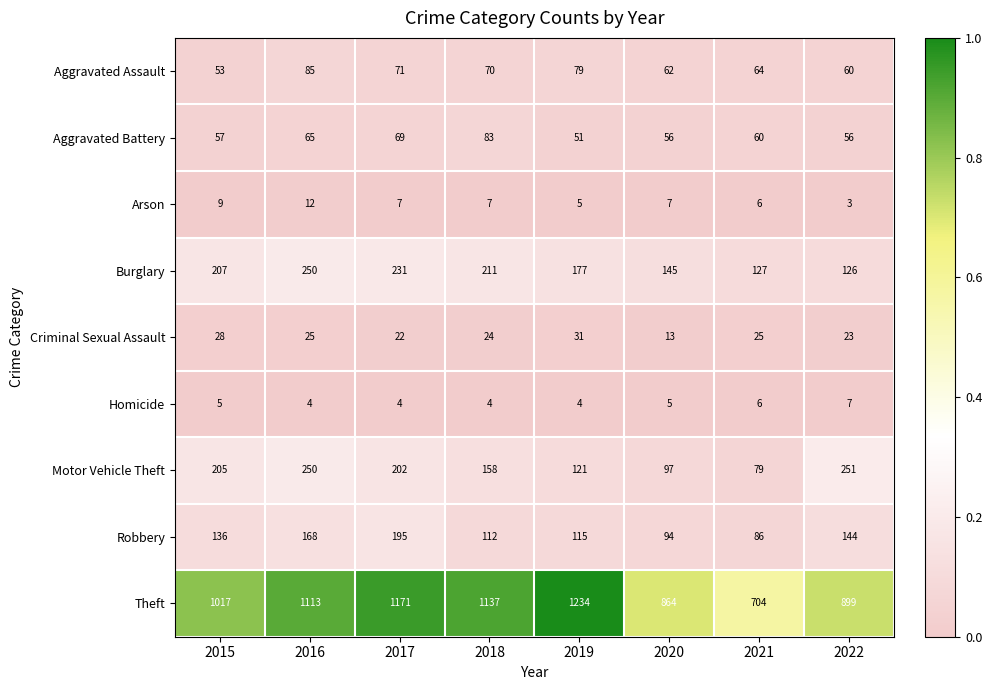

Which label corresponds to the largest value in the chart?

2019